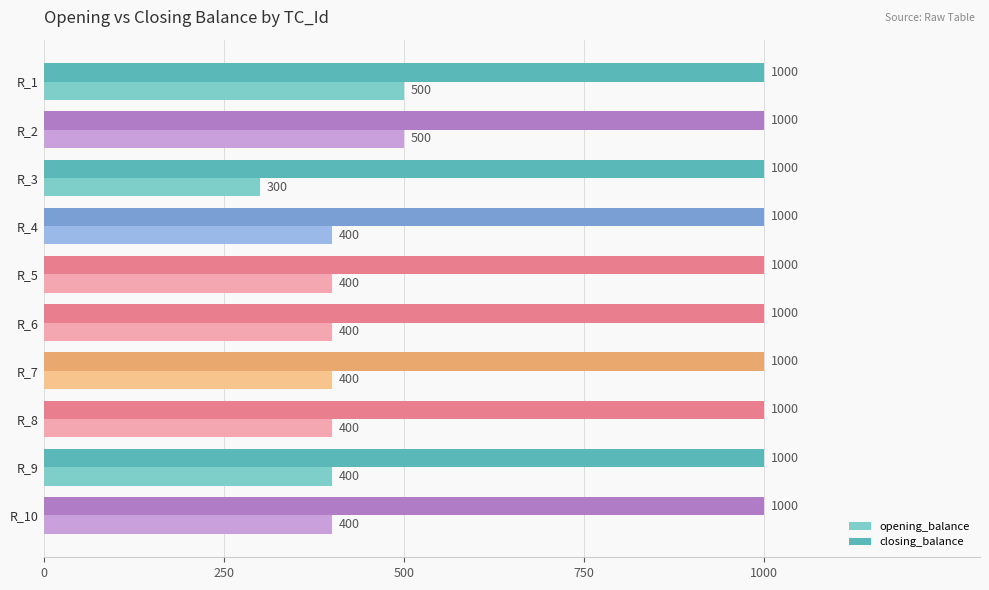

The closing_balance series shows 1000 at R_8. True or false?

True